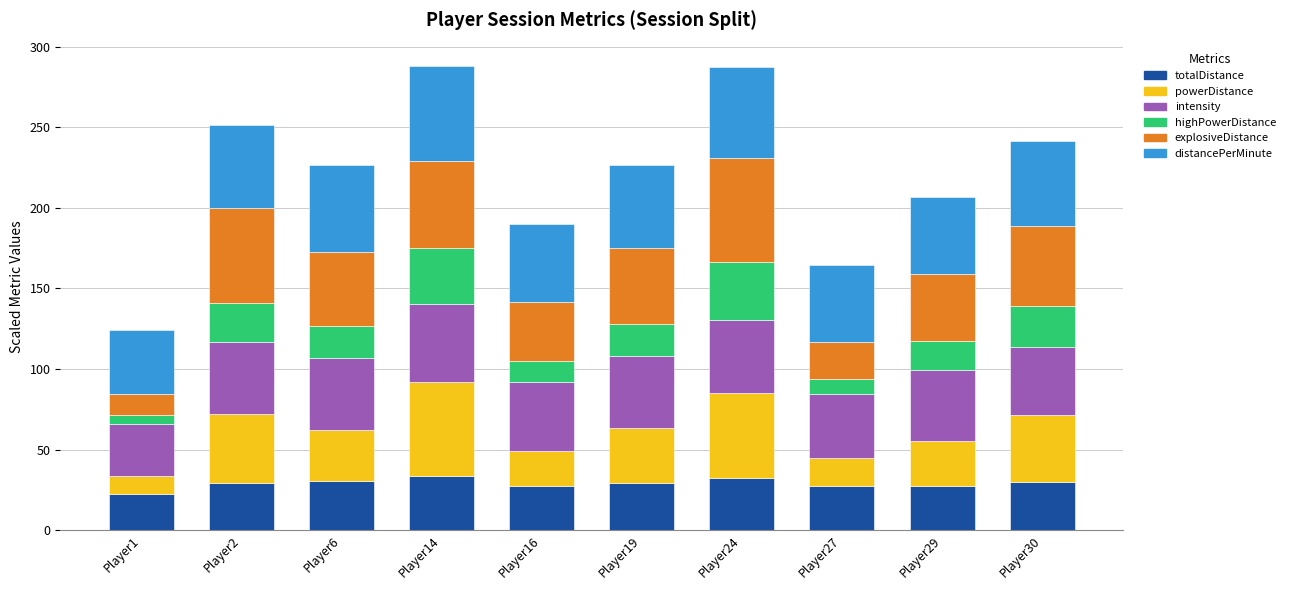

What is the maximum value for totalDistance?

33.6